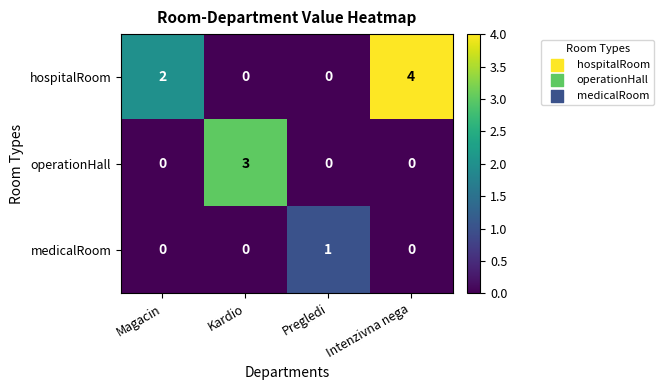

Is the value of operationHall at Magacin greater than the value of hospitalRoom at Intenzivna nega?

No